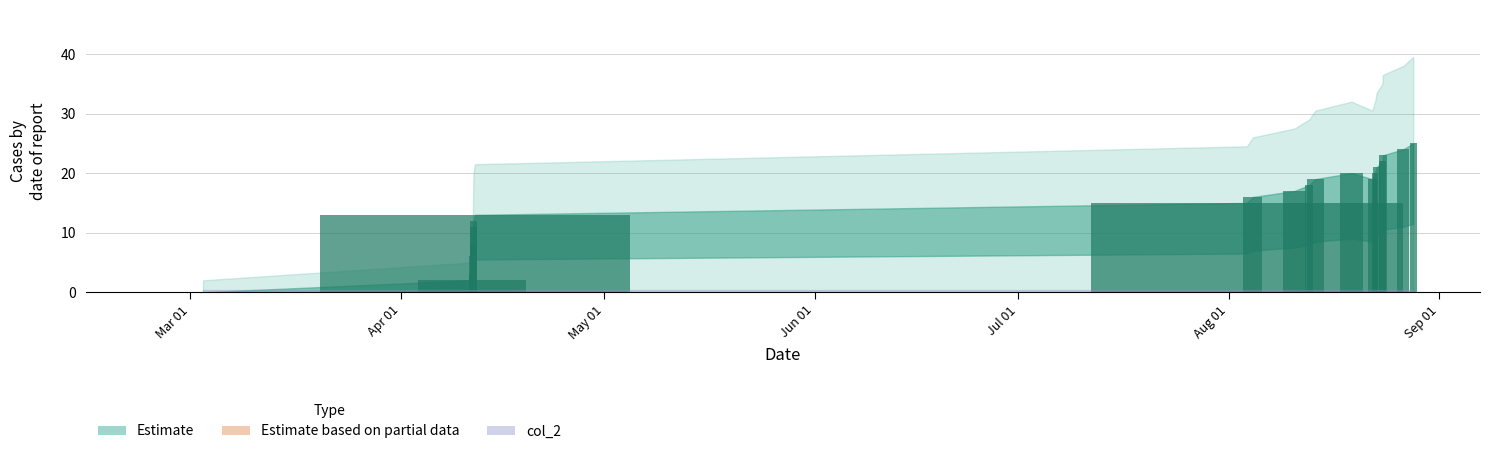

Reading left to right, extract all data points from this chart.

col_1: 0	2	3	6	8	11	12	13	15	16	17	18	19	20	19	20	21	22	23	24	25
col_2: 0	0	0	0	0	0	0	0	0	0	0	0	0	0	0	0	0	0	0	0	0